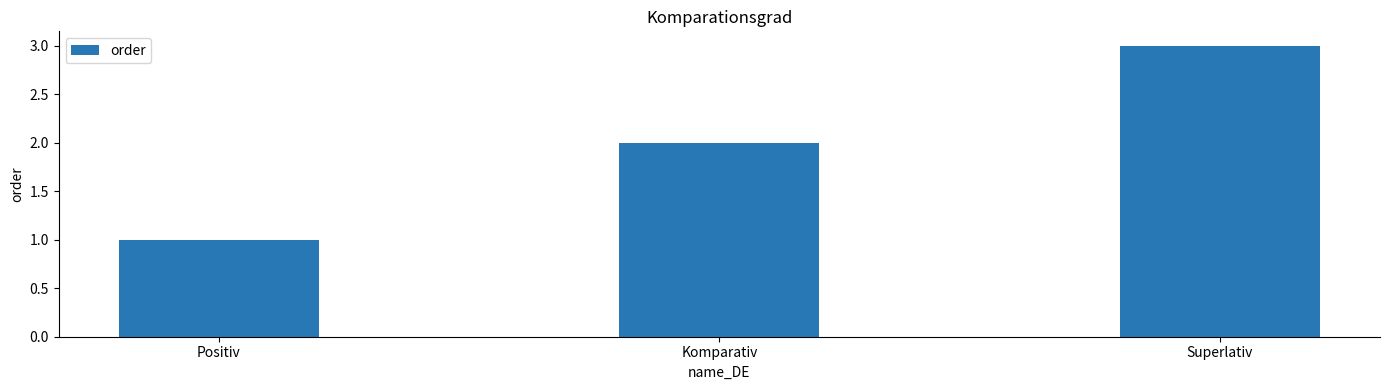

Reading right to left, transcribe all the data shown in this chart.

Superlativ=3	Komparativ=2	Positiv=1